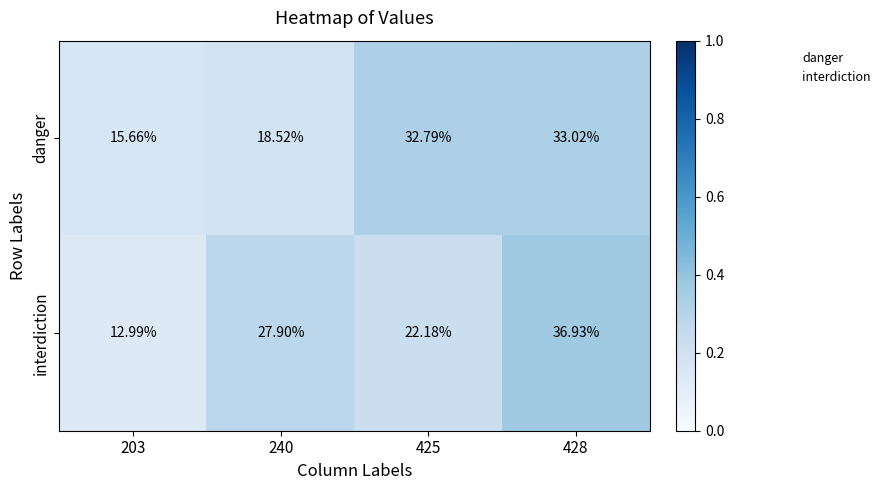

Between 240 and 428, which series saw the biggest shift?

danger